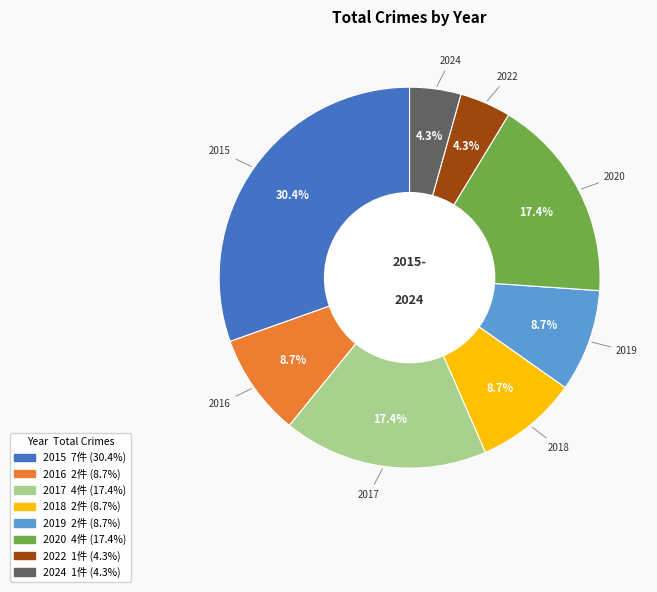

Do 2017 and 2019 together represent more than half of the pie?

No